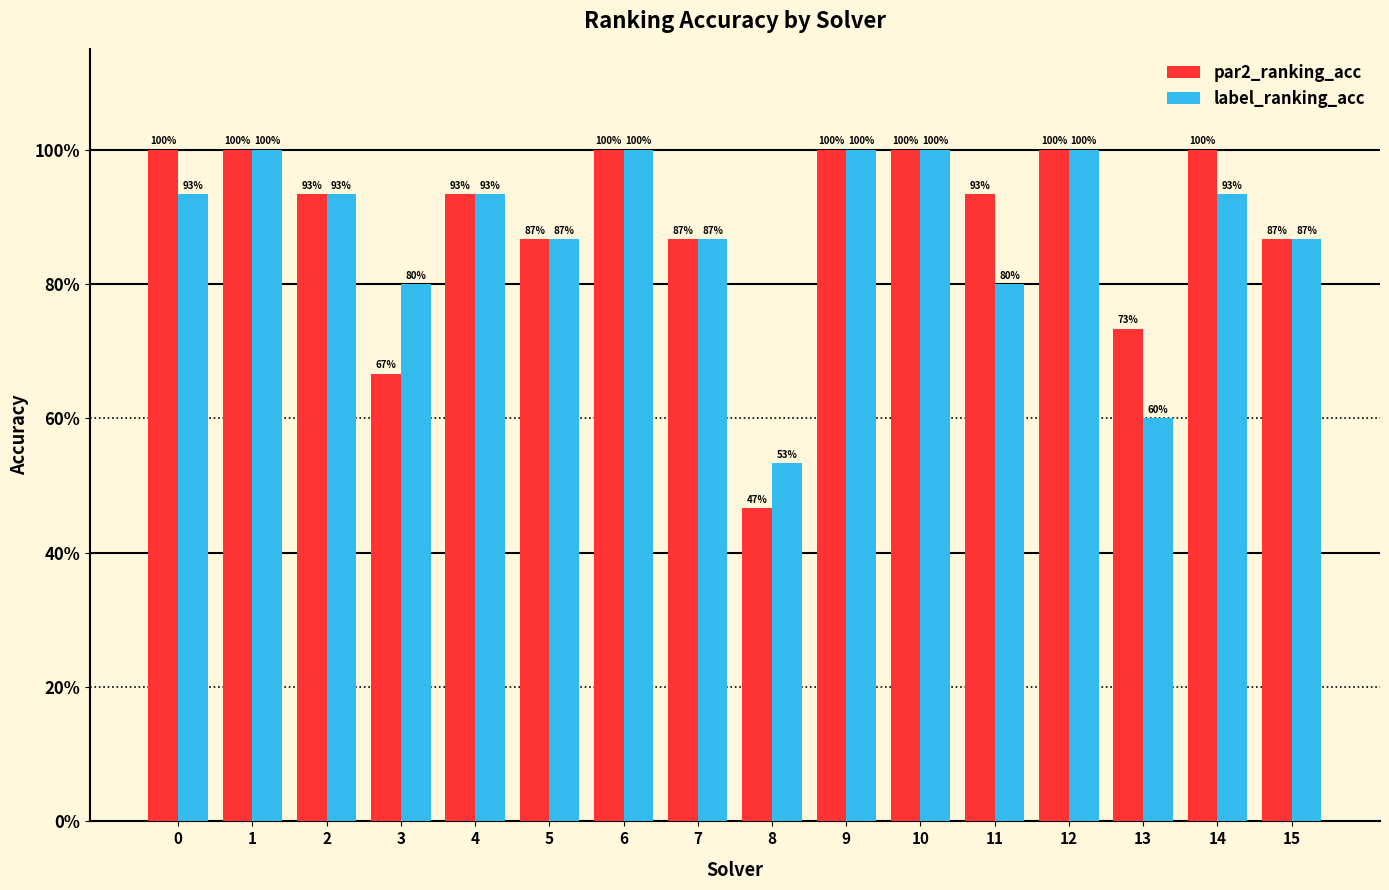

Does the chart contain stacked bars?

No